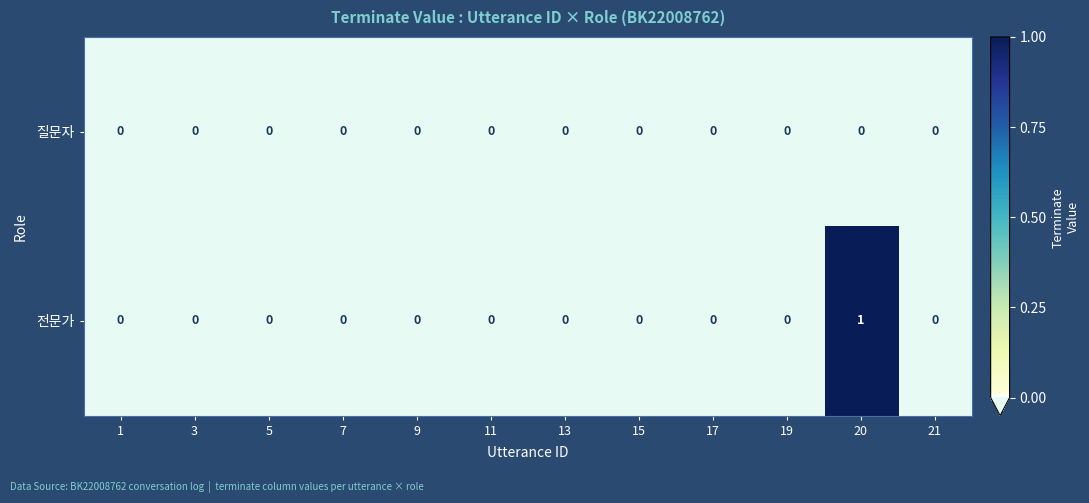

Rank the series by their maximum value, from lowest to highest.

질문자, 전문가